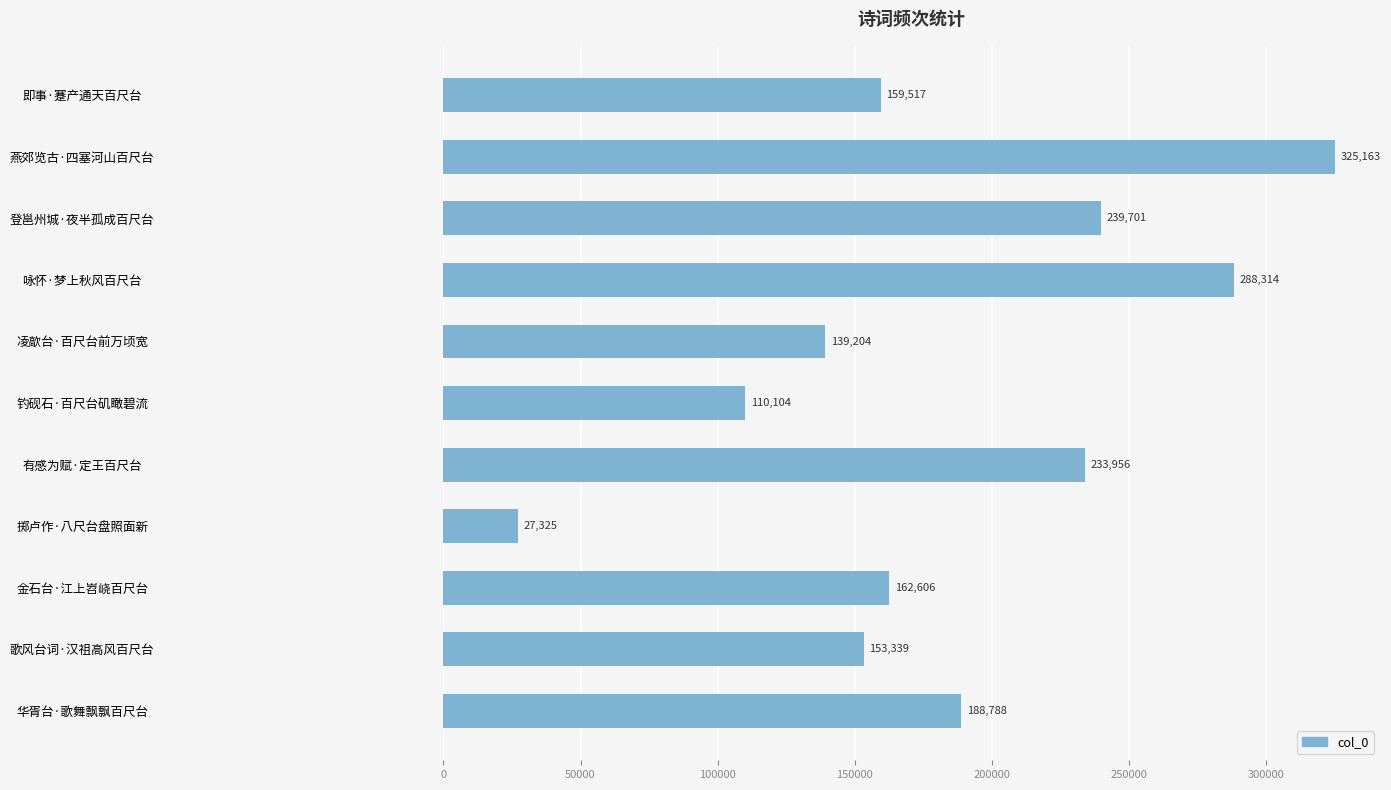

What is the value of the 9th bar from the top?

162606